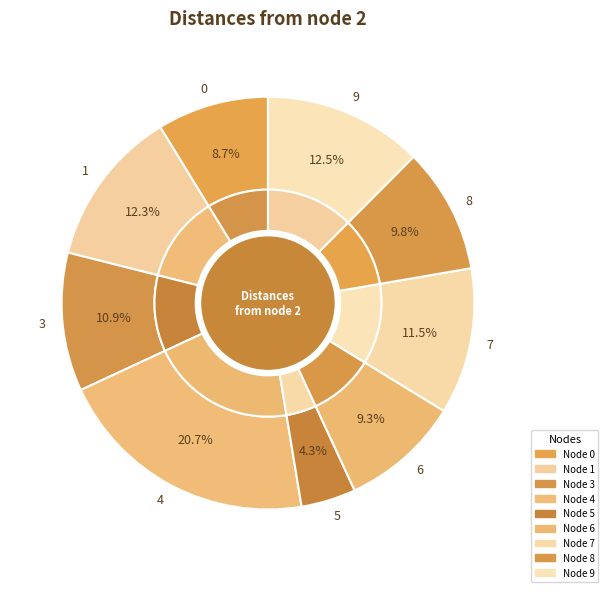

To the nearest percent, what is the difference between the largest and smallest slice percentages?

16%